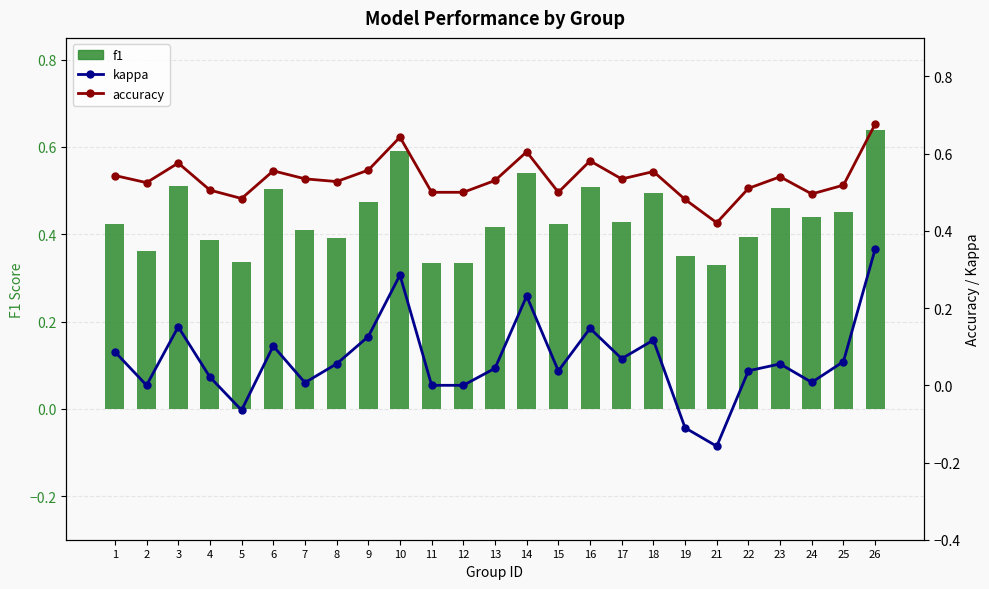

What is the spread (max minus min) of values at 13?

0.5